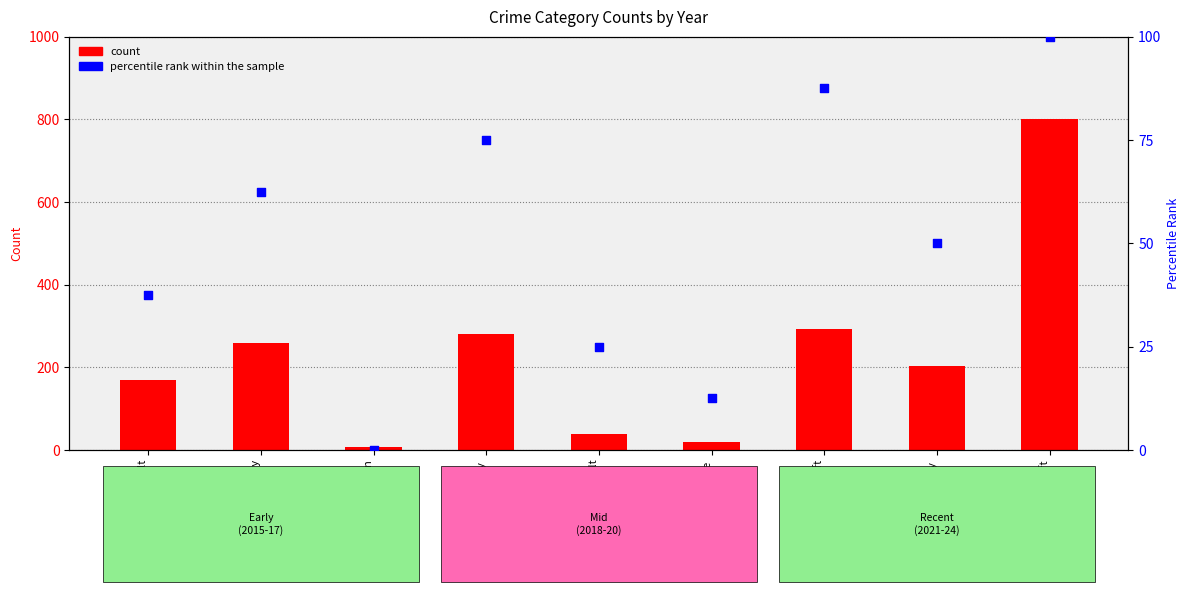

Which series contains the lowest Y value?

percentile rank within the sample